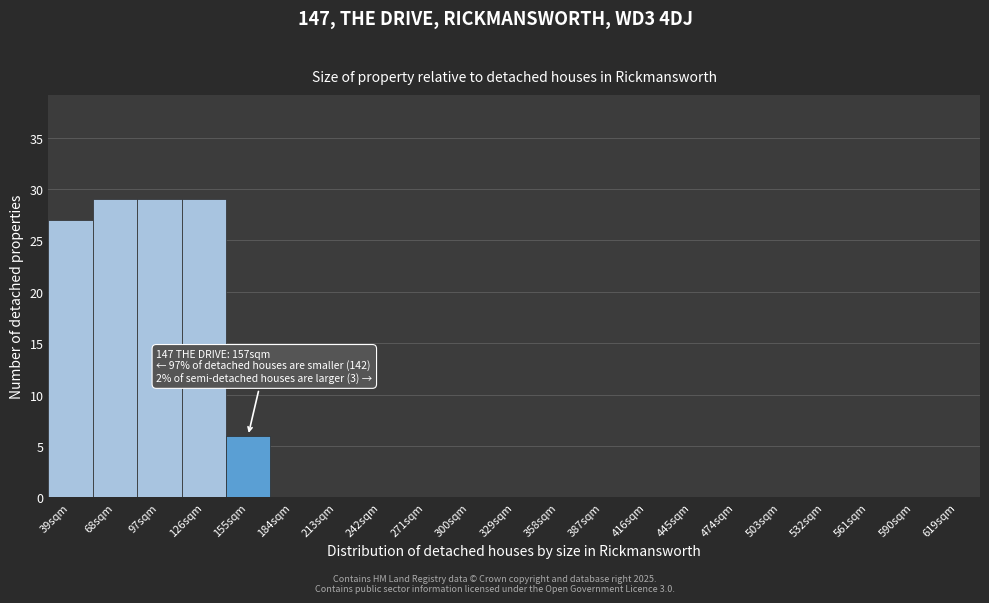

Reading left to right, list all the values displayed in this chart.

39sqm=27	68sqm=29	97sqm=29	126sqm=29	155sqm=6	184sqm=0	213sqm=0	242sqm=0	271sqm=0	300sqm=0	329sqm=0	358sqm=0	387sqm=0	416sqm=0	445sqm=0	474sqm=0	503sqm=0	532sqm=0	561sqm=0	590sqm=0	619sqm=0